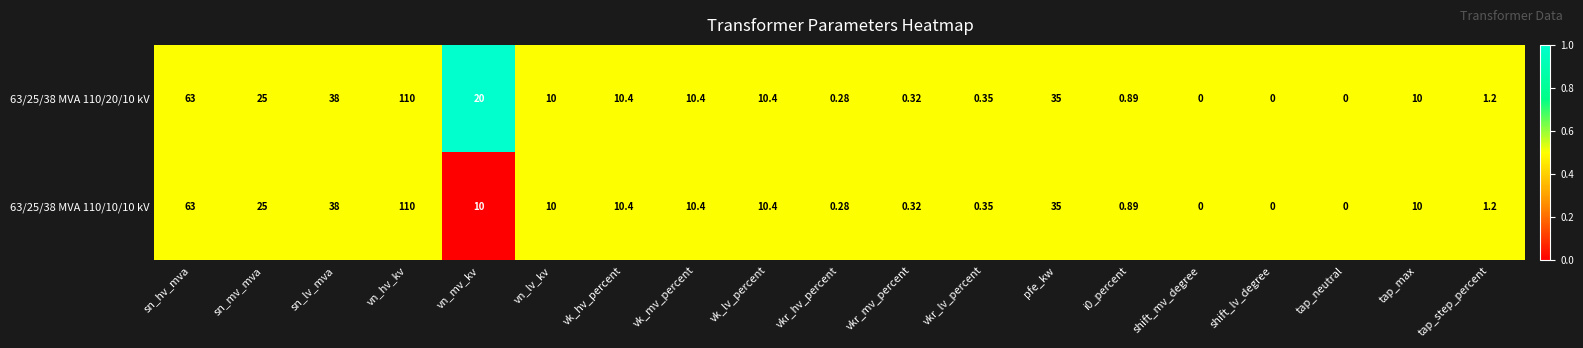

At which label does 63/25/38 MVA 110/20/10 kV first exceed 10?

sn_hv_mva